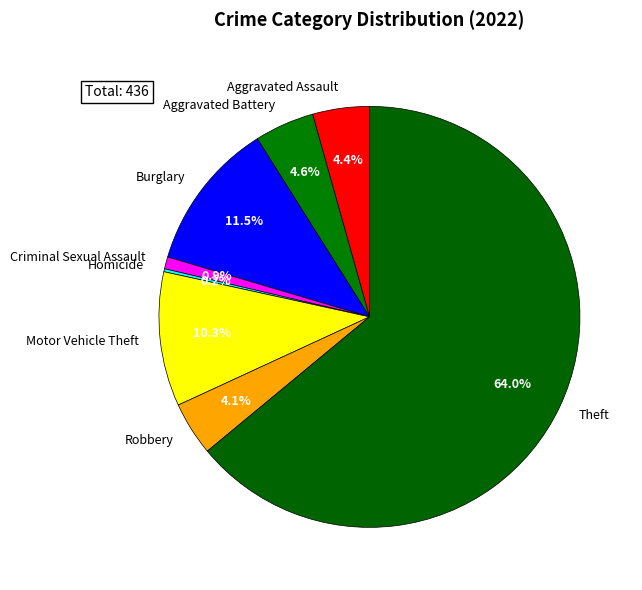

Which has a higher value, Criminal Sexual Assault or Theft?

Theft